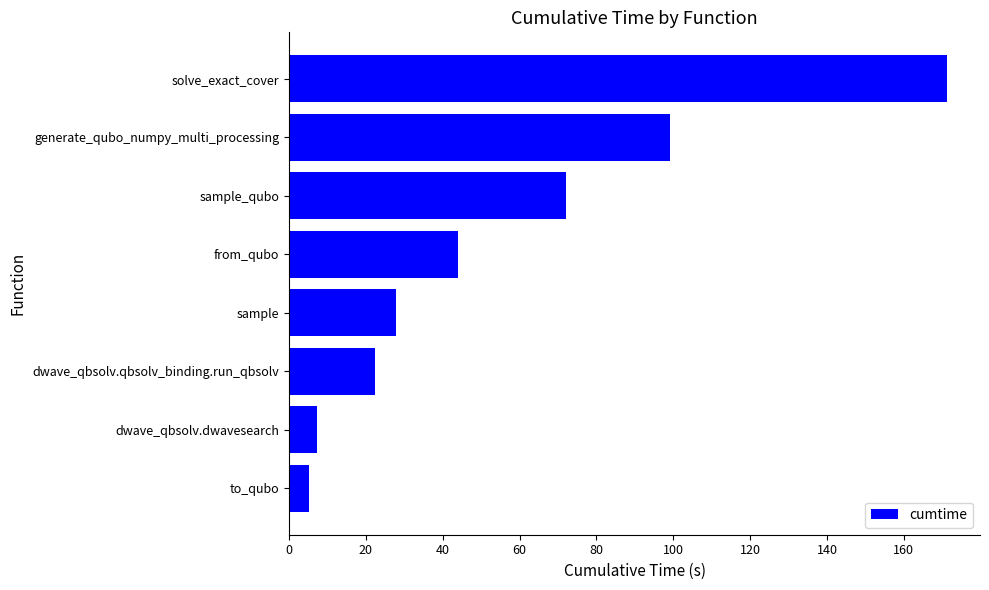

Reading bottom to top, what are all the values shown in this chart?

5.2	7.3	22.5	27.7	44.0	72.0	99.2	171.3